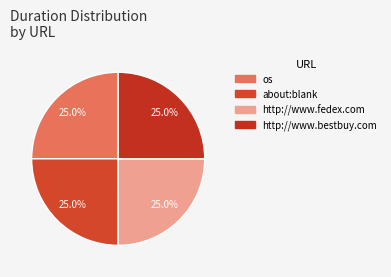

To the nearest percent, what is the average slice percentage?

25%